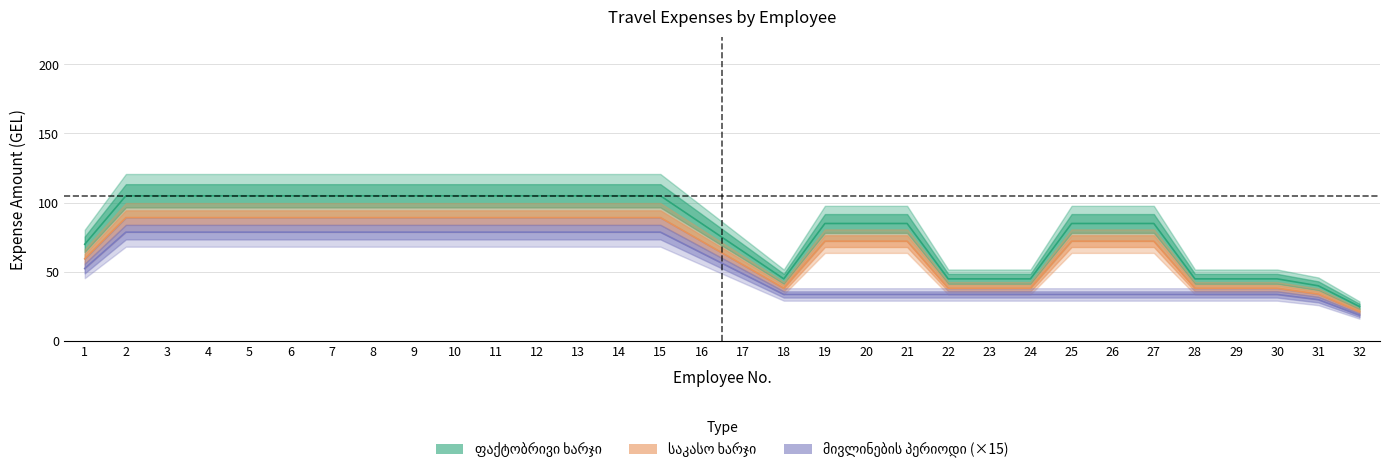

Which series changed the most between 5 and 13?

მივლინების_დღეები